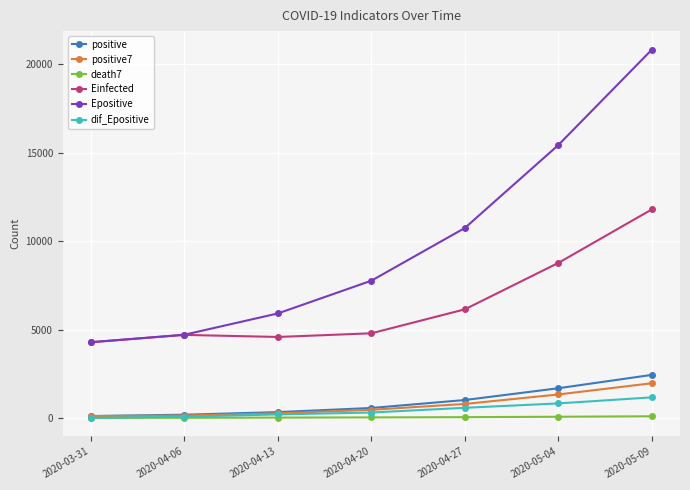

True or false: positive7 has more than 2 interior local peaks.

False